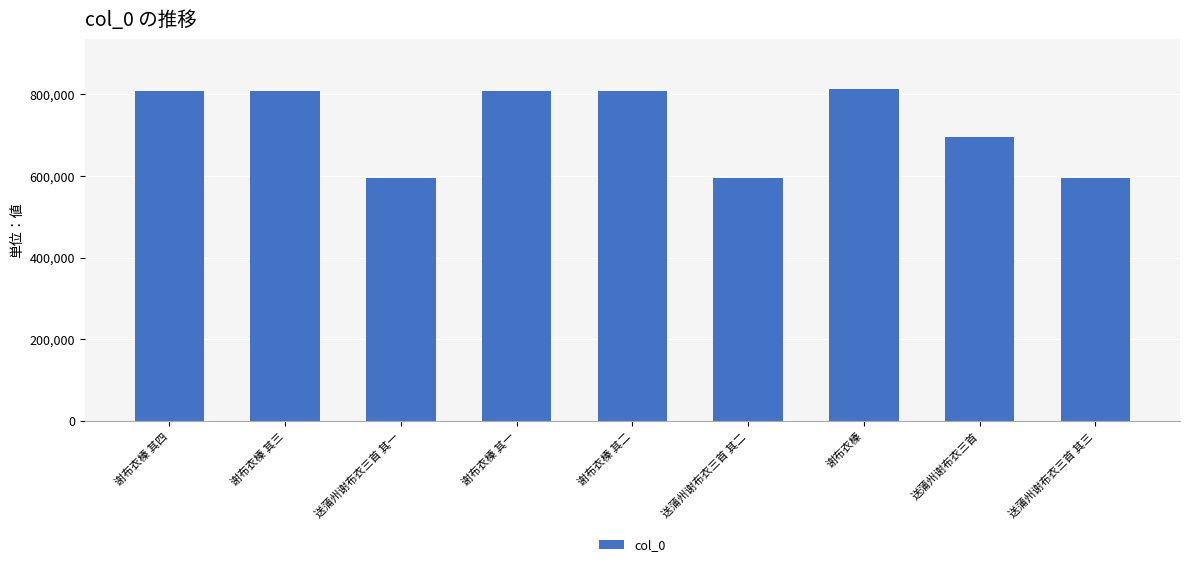

What is the label of the 5th bar from the left?

谢布衣榛 其二